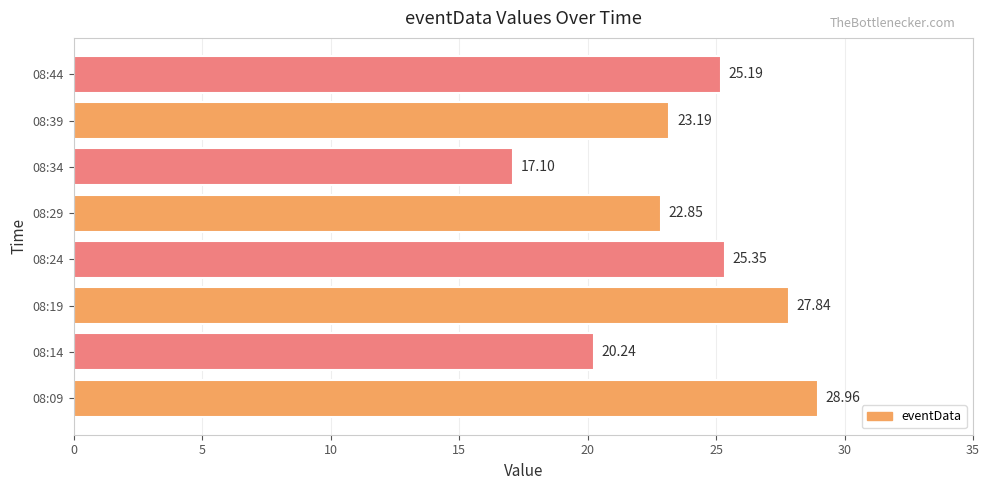

What is the ratio of the value at 08:44 to the value at 08:09?

0.9